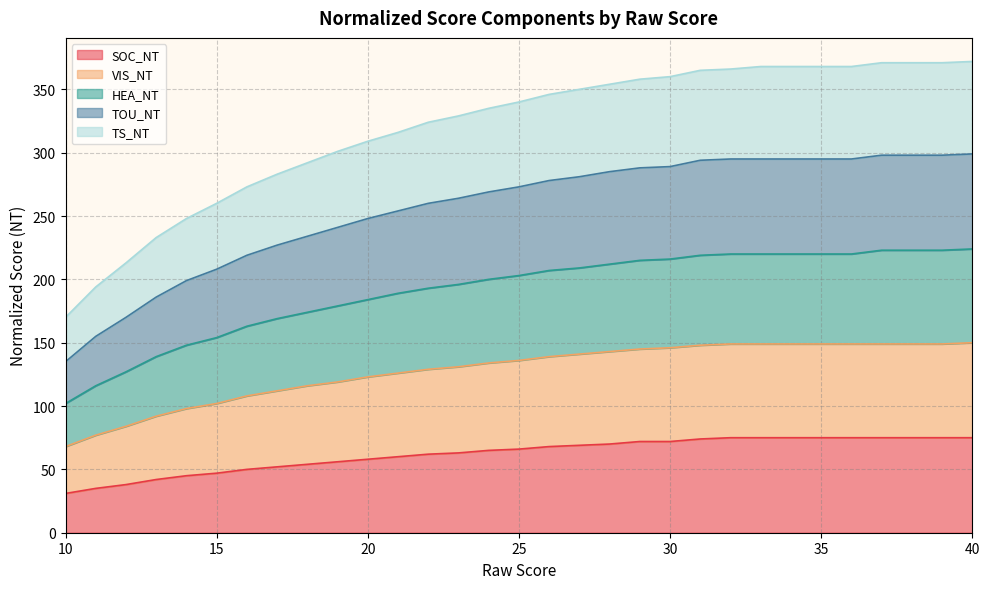

Rank the categories by SOC_NT value from lowest to highest.

10, 11, 12, 13, 14, 15, 16, 17, 18, 19, 20, 21, 22, 23, 24, 25, 26, 27, 28, 29, 30, 31, 32, 33, 34, 35, 36, 37, 38, 39, 40